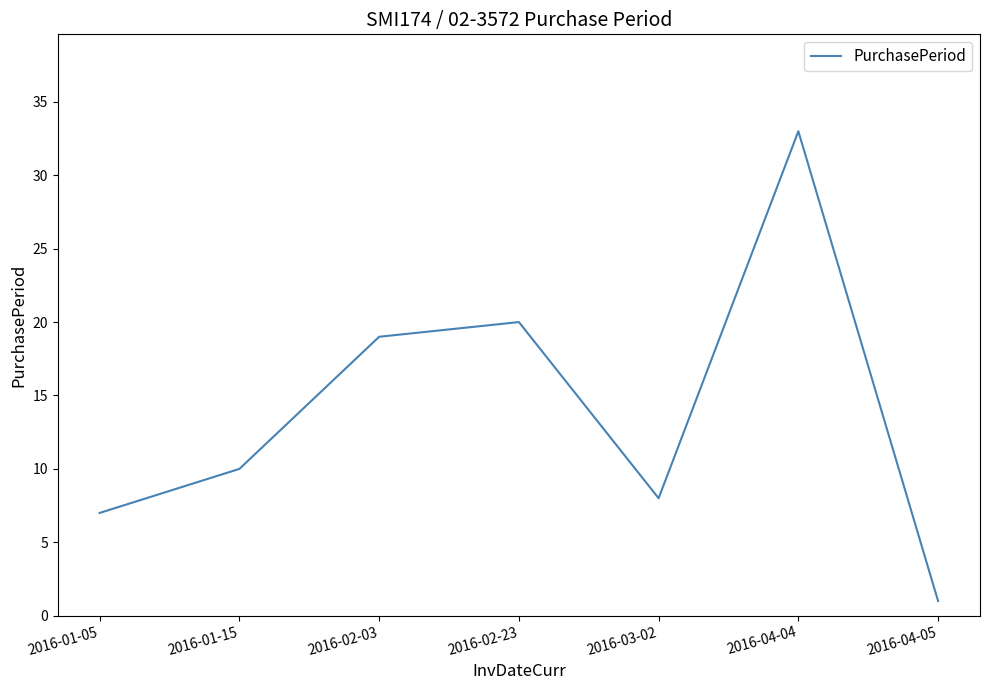

Where is the data nearest to the value 17?

2016-02-03